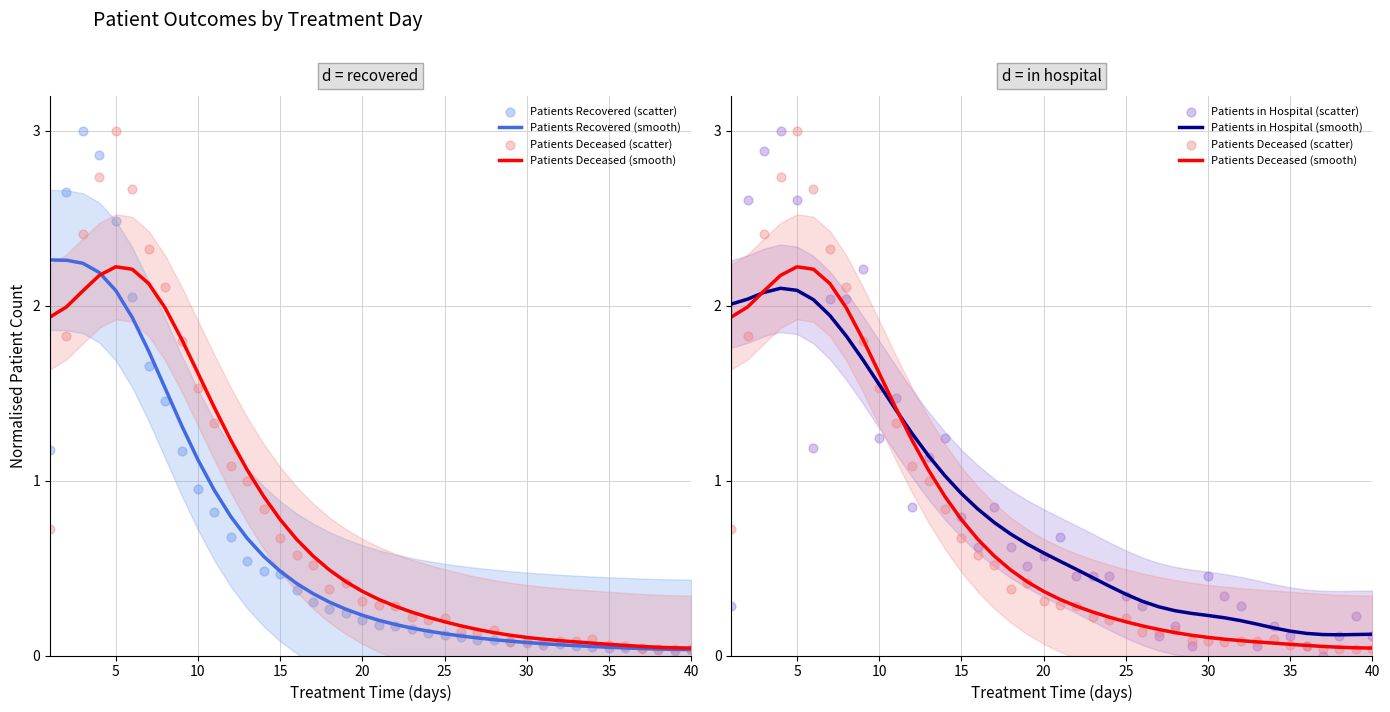

Which series has the largest Y range (max minus min)?

Patients in Hospital (scatter)